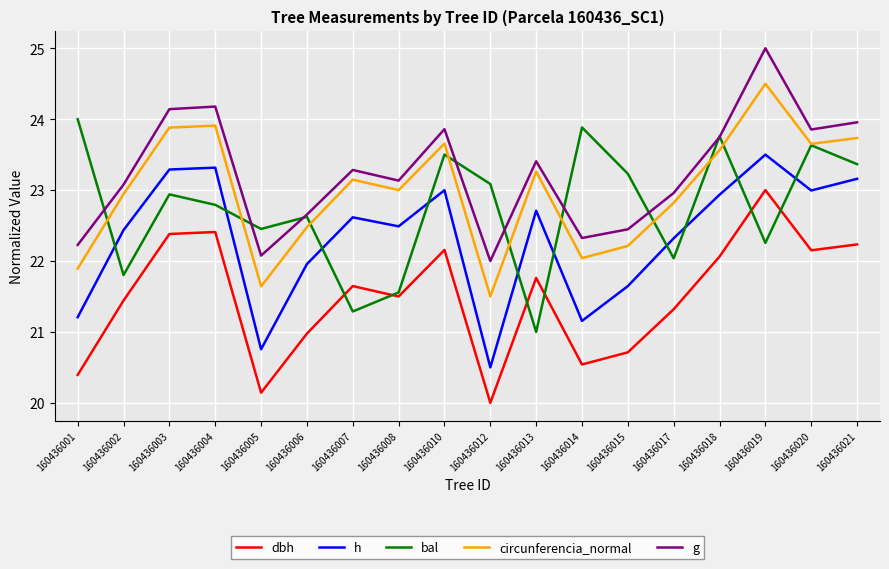

At which category does bal reach its first local valley?

160436002